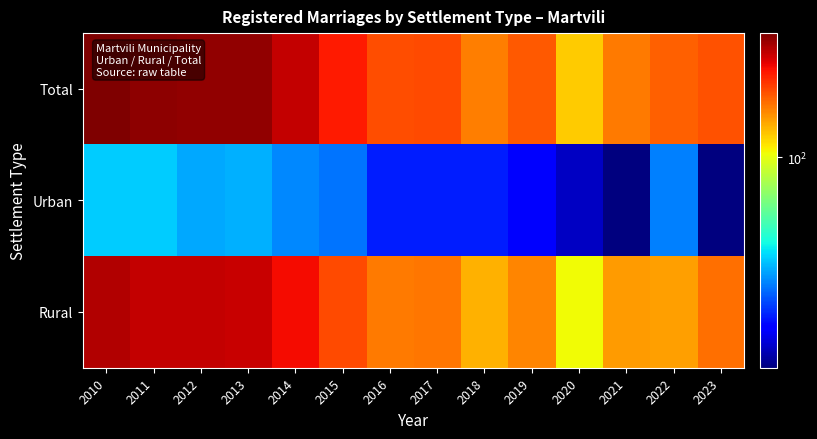

What is the greatest value displayed?

306